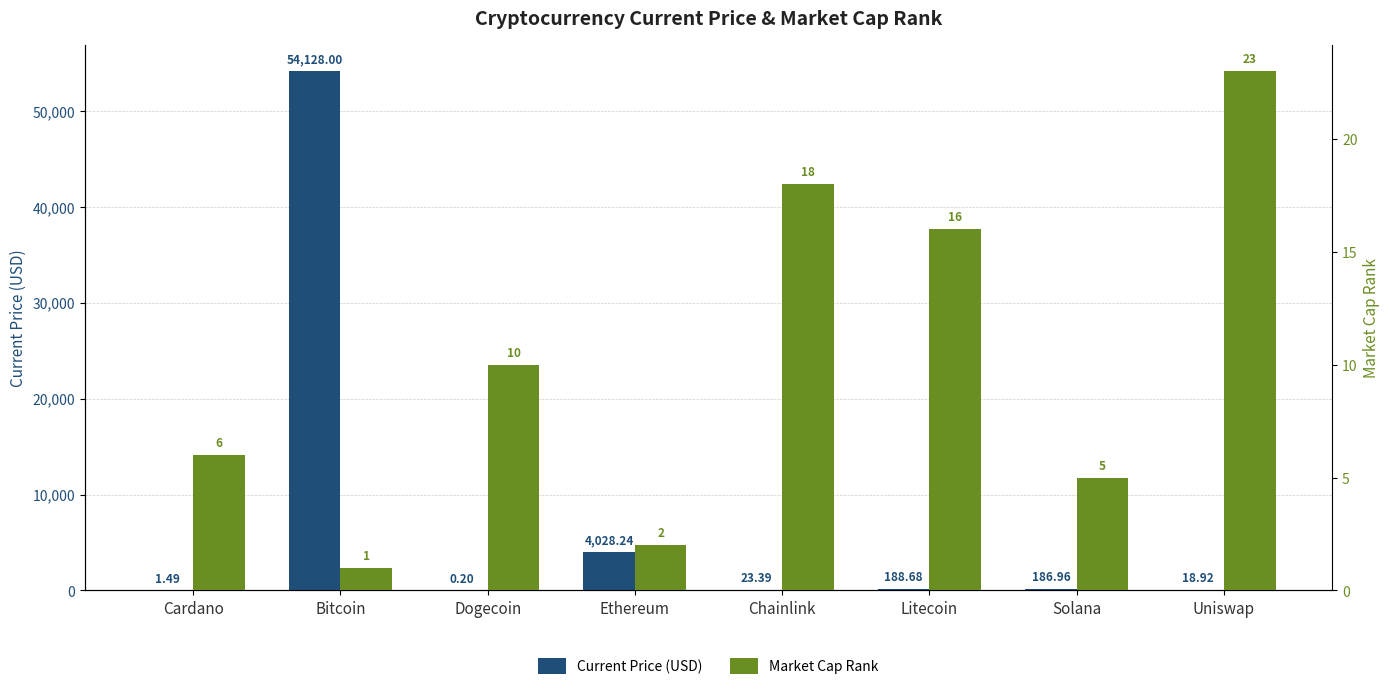

Reading left to right, extract all data points from this chart.

Current Price (USD): 1.5	54128.0	0.2	4028.2	23.4	188.7	187.0	18.9
Market Cap Rank: 6.0	1.0	10.0	2.0	18.0	16.0	5.0	23.0